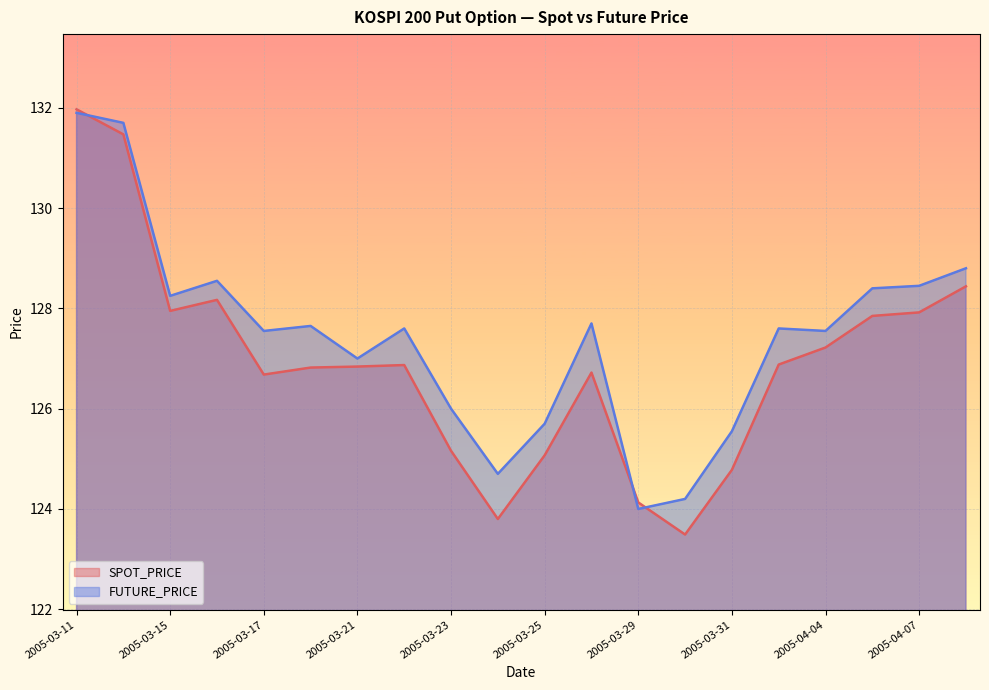

What is the spread (max minus min) of values at 2005-03-30?

0.7